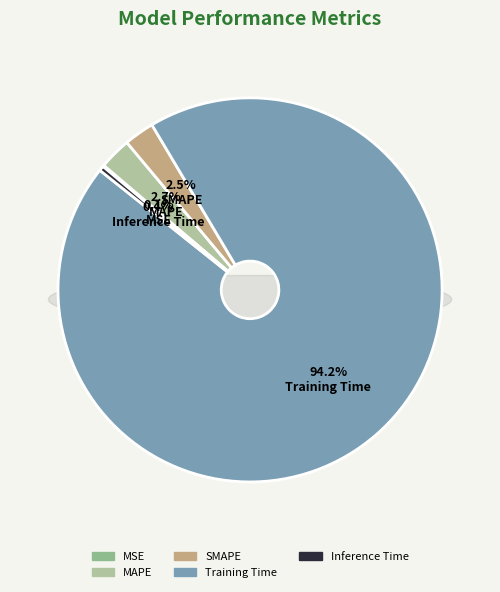

True or false: SMAPE accounts for 8% of the total.

False